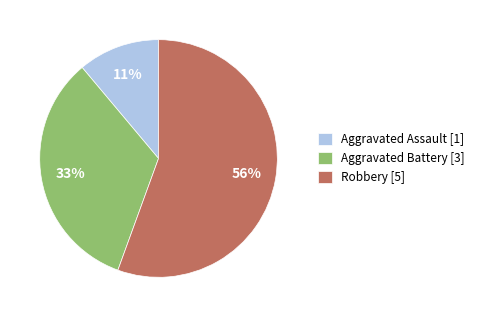

What percentage is the Aggravated Assault slice, to the nearest percent?

11%